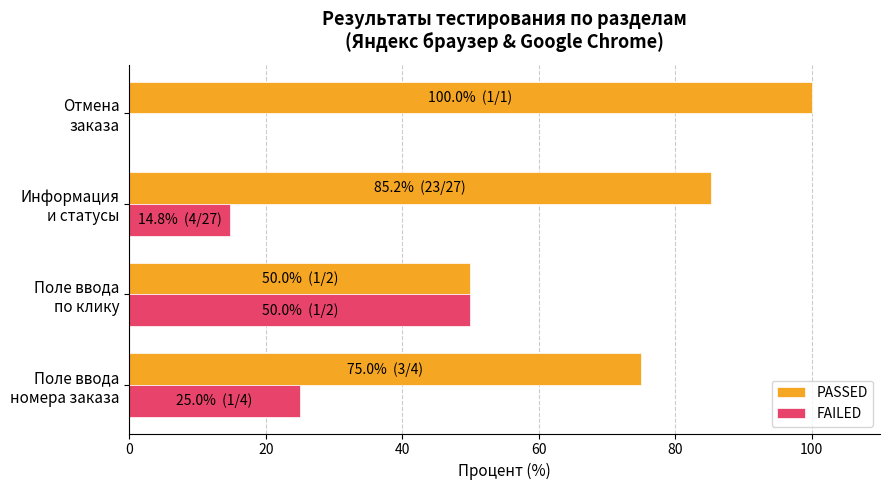

Which series has the largest total across all categories?

PASSED